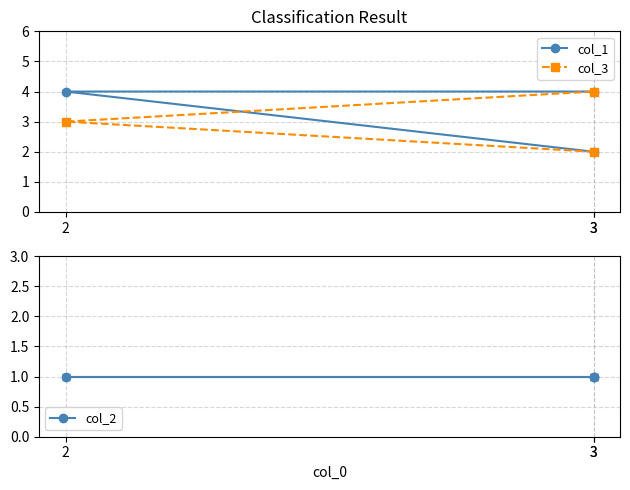

How many data points in col_3 are above 3?

1